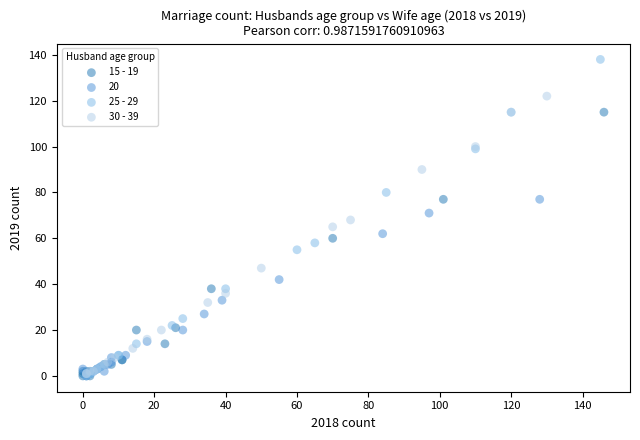

Which series contains the highest Y value?

25 - 29